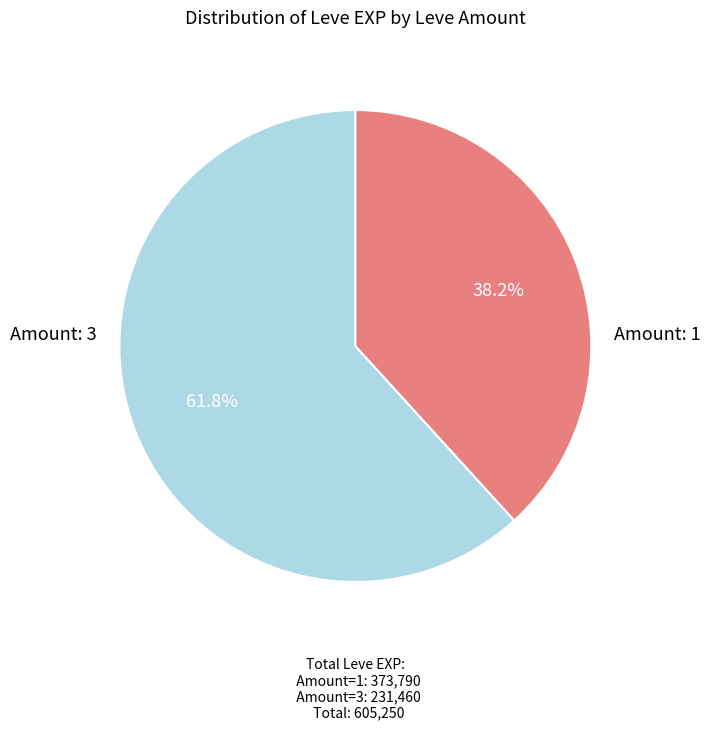

To the nearest percent, what is the difference between the largest and smallest slice percentages?

24%